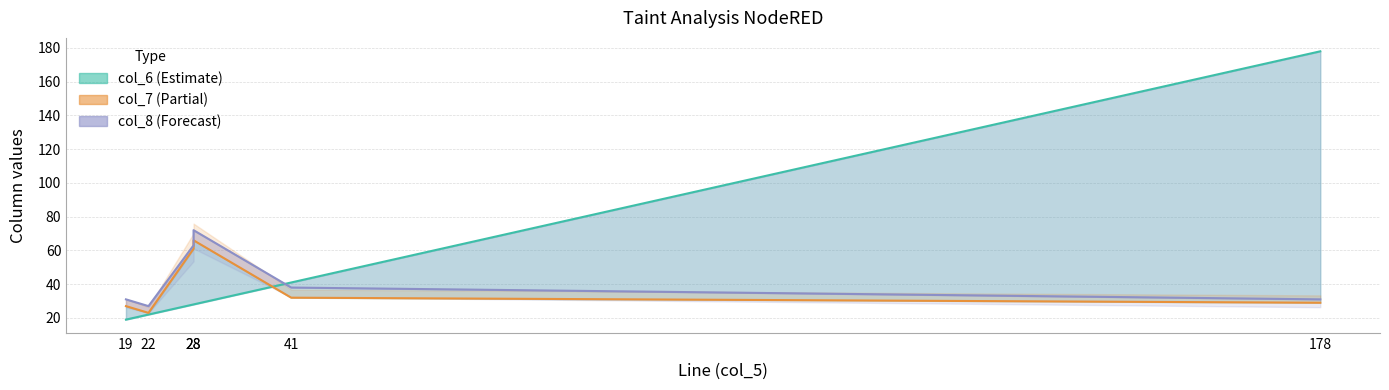

Which category has the highest value across all series?

178